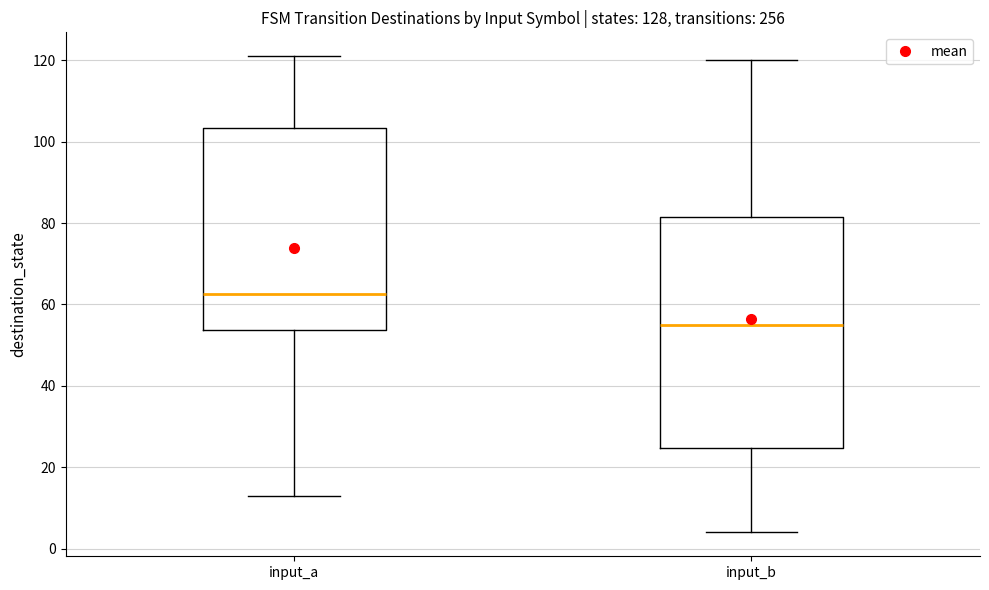

Comparing the boxes themselves (not the whiskers), which one is the tallest?

input_b